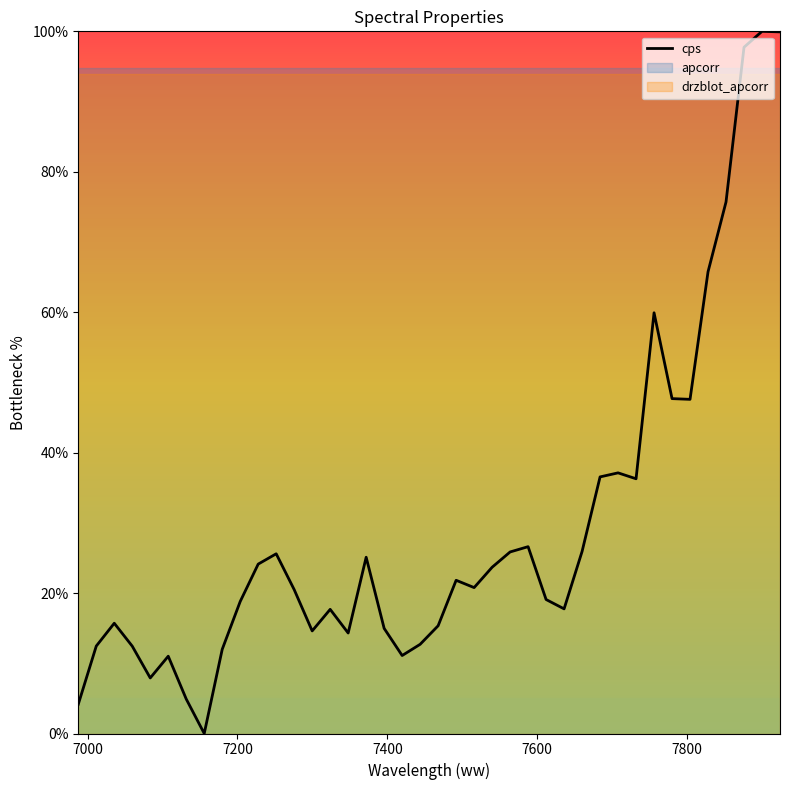

What is the maximum value shown in the chart?

100.0